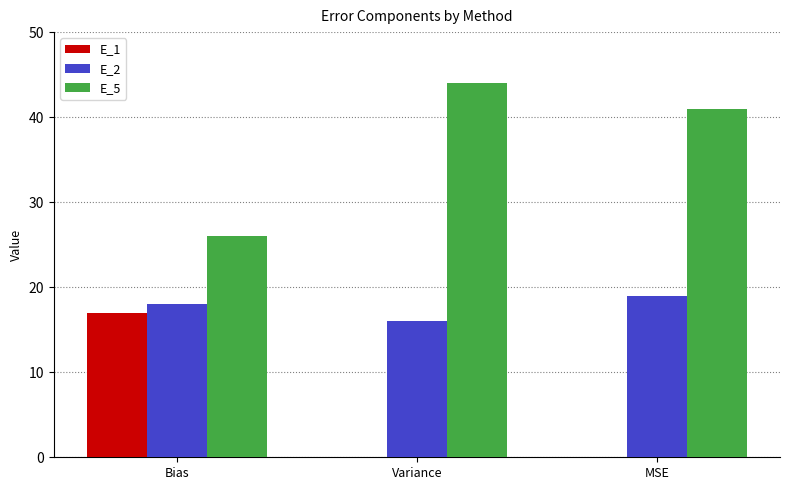

The value of E_2 at MSE is 19. True or false?

True